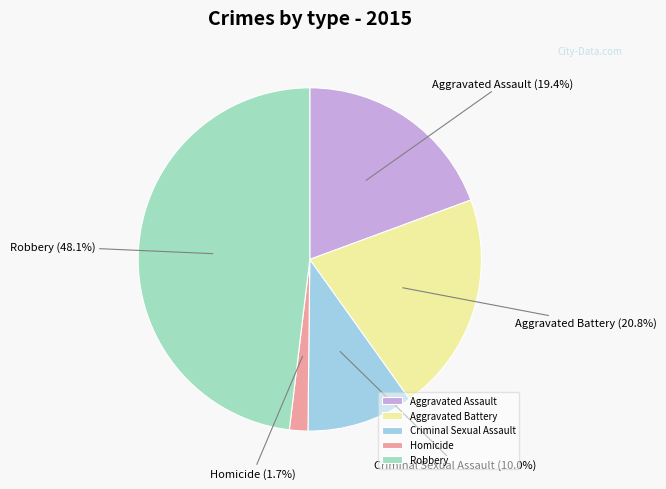

Which has a higher value, Aggravated Battery or Homicide?

Aggravated Battery